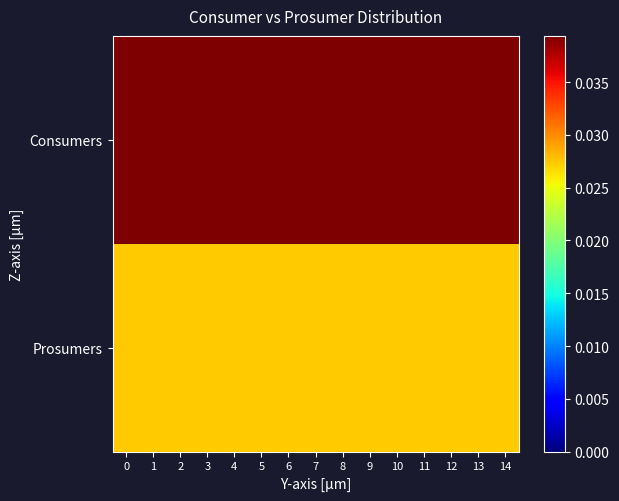

Rank the series at 14 from highest to lowest value.

Consumers, Prosumers